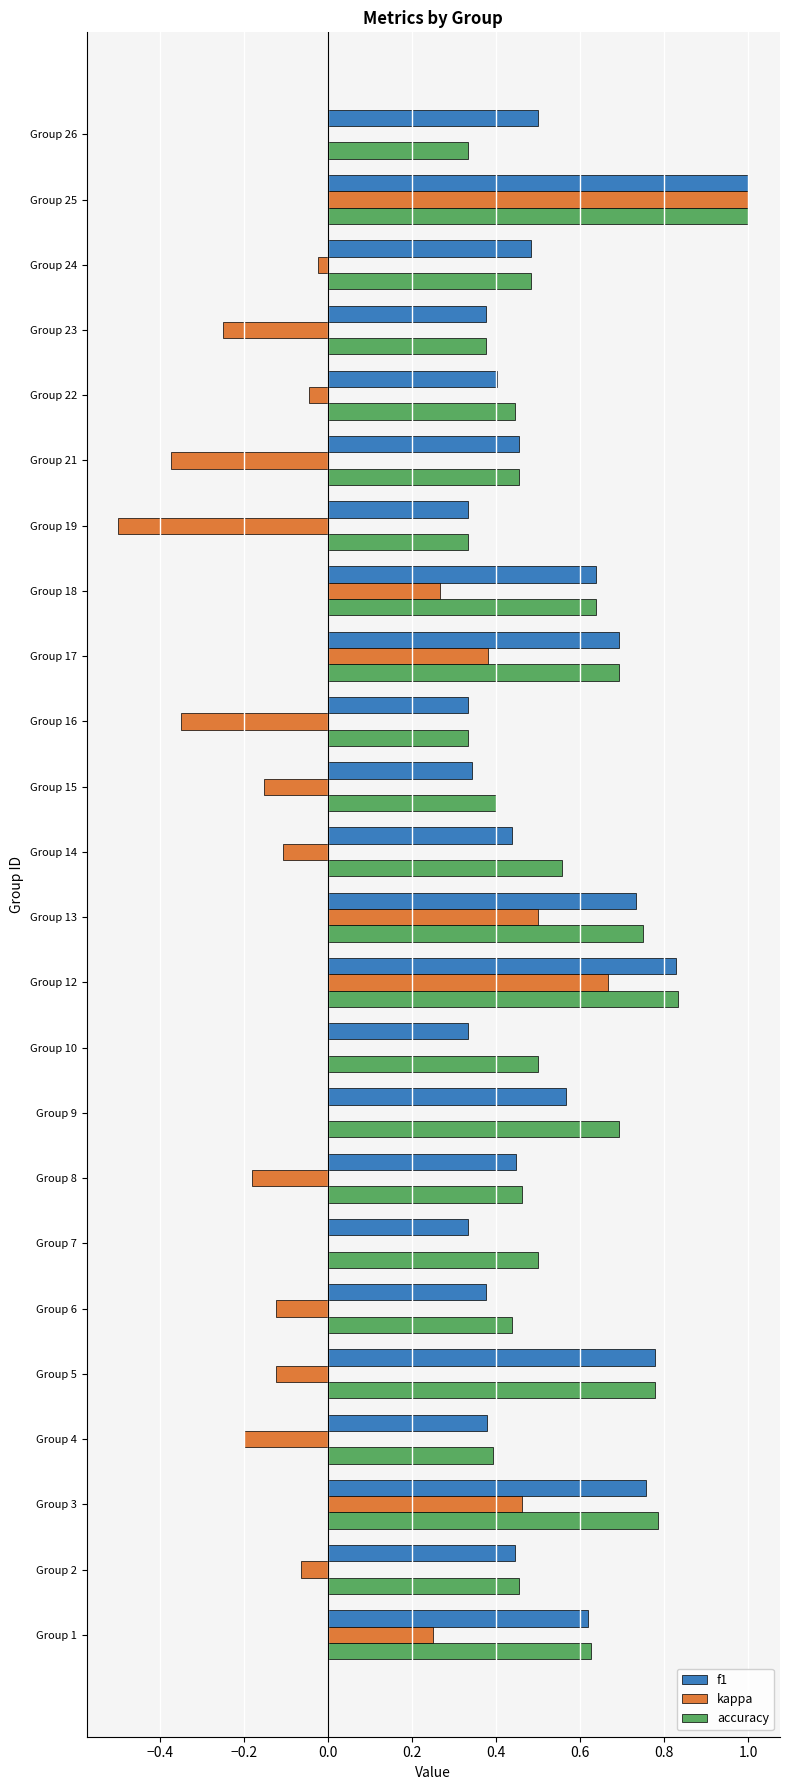

What is the sum of the f1 values at Group 21 and Group 18?

1.1